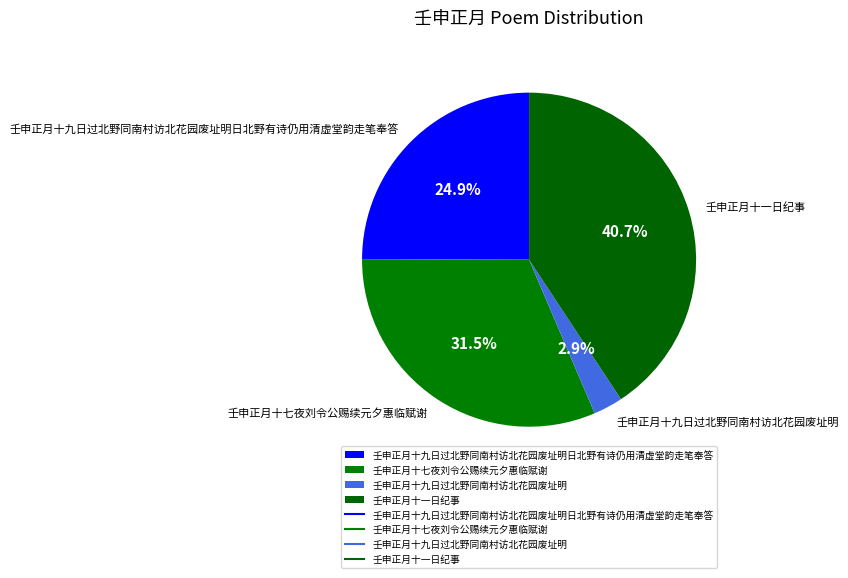

What percentage is the 壬申正月十一日纪事 slice, to the nearest percent?

41%